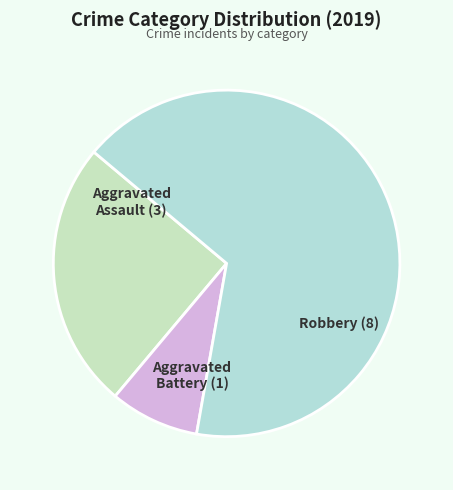

The Robbery slice represents 67% of the pie. True or false?

True